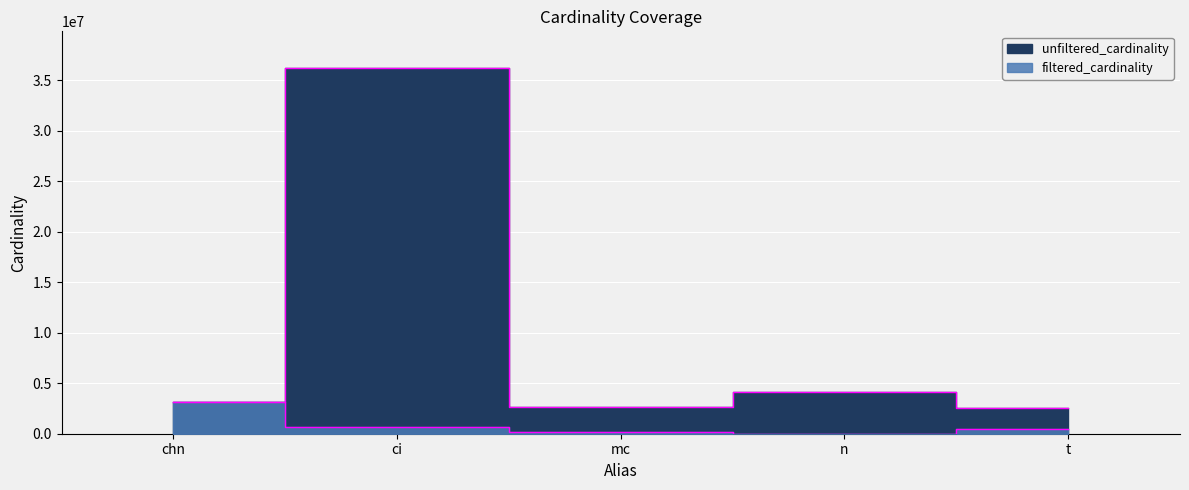

What position from the left is mc?

3